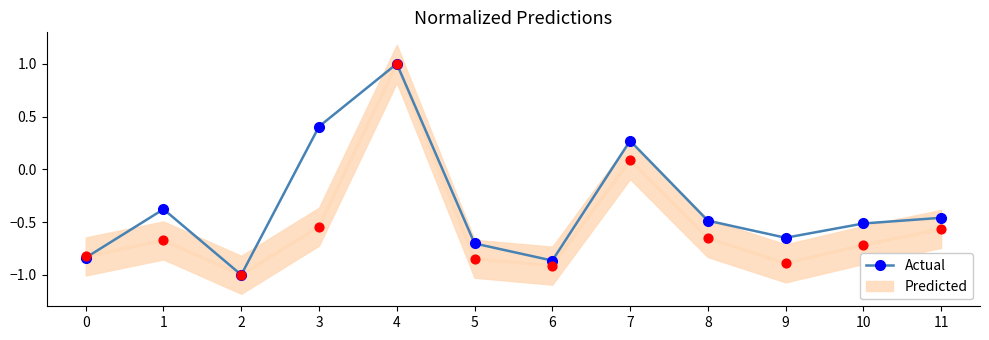

At how many categories does at least one series exceed 0?

3